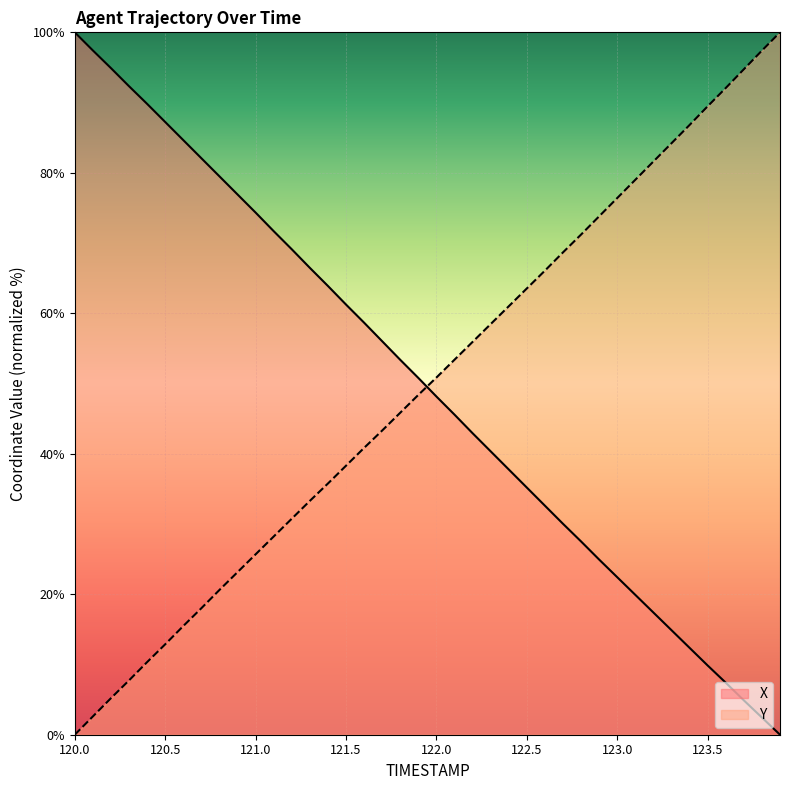

At which category is the sum across all series the highest?

120.4